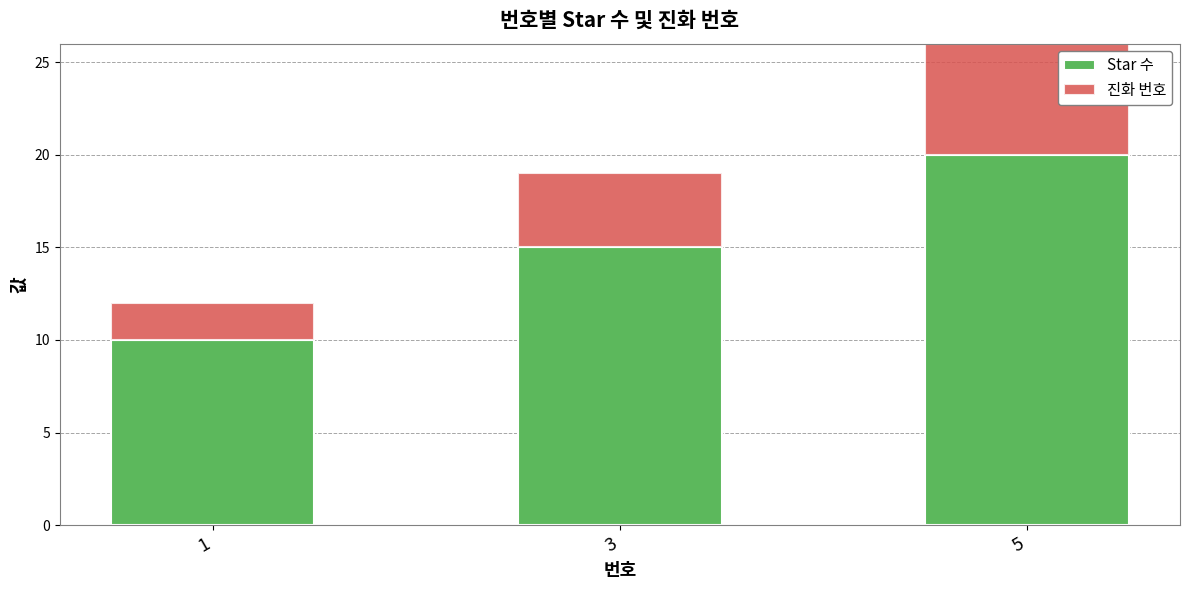

Are the bars horizontal?

No